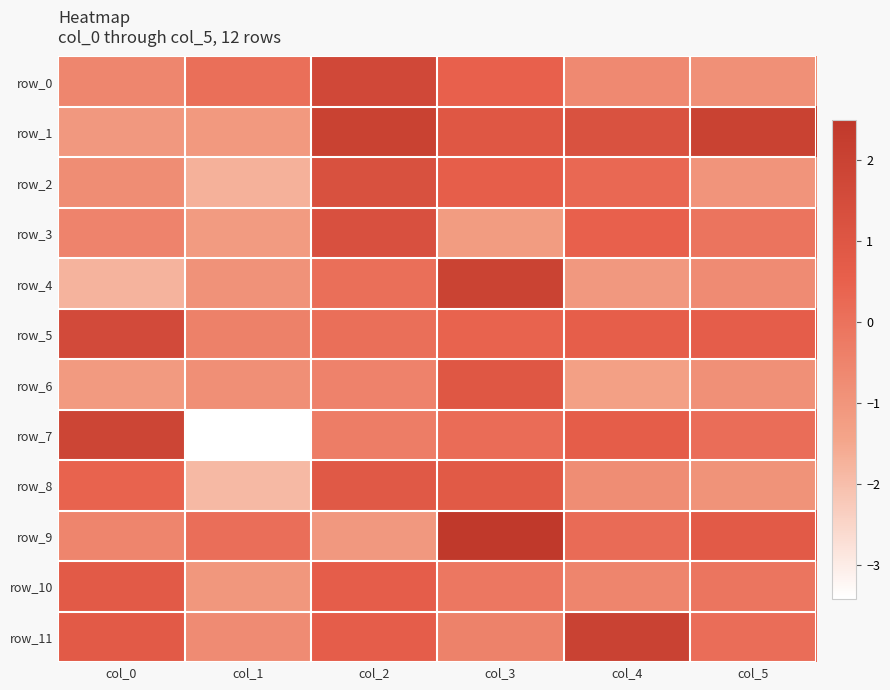

The value of row_10 at col_3 is -0.2. True or false?

False